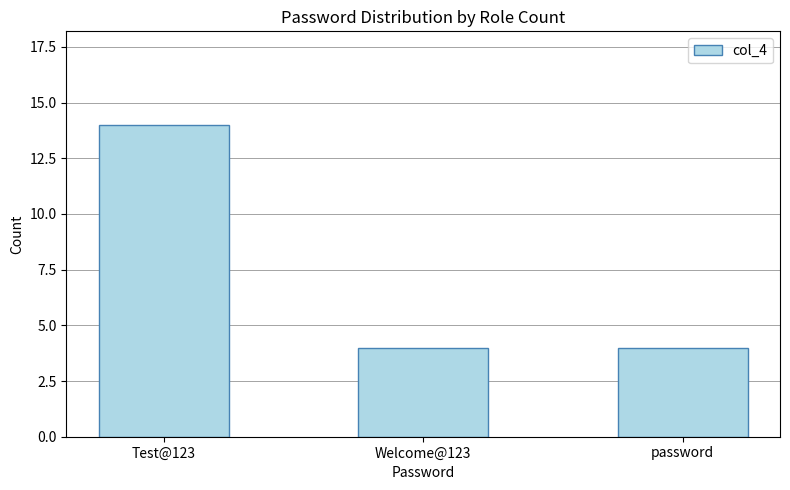

What position from the left is password?

3